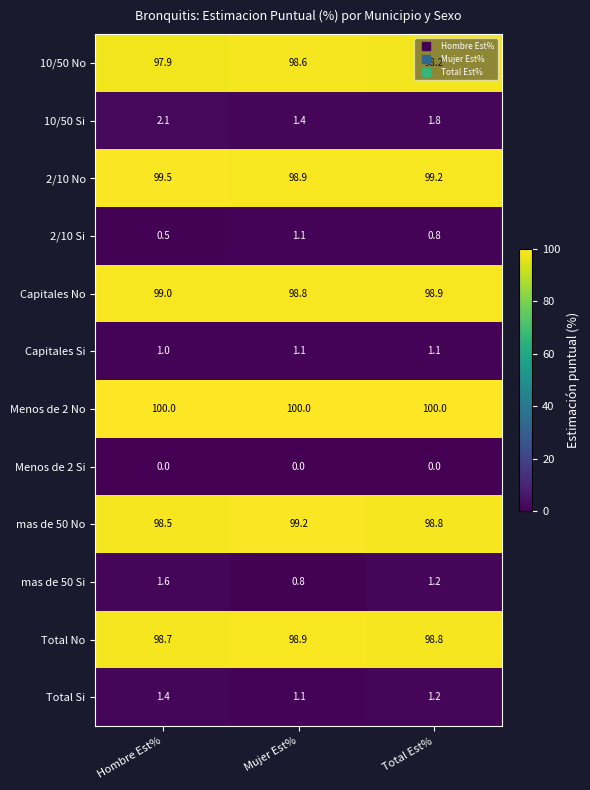

What is the spread (max minus min) of values at Total Est%?

100.0